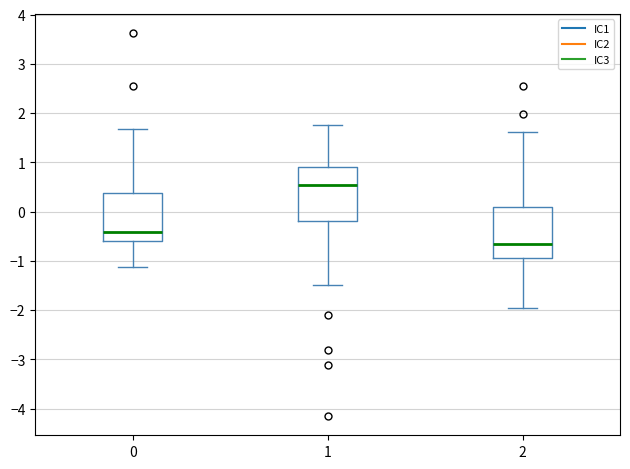

Where does the lower whisker of the box at x = 0 end on the y-axis? The values are not printed on the chart, so give them approximately, as read against the axis.

-1.1